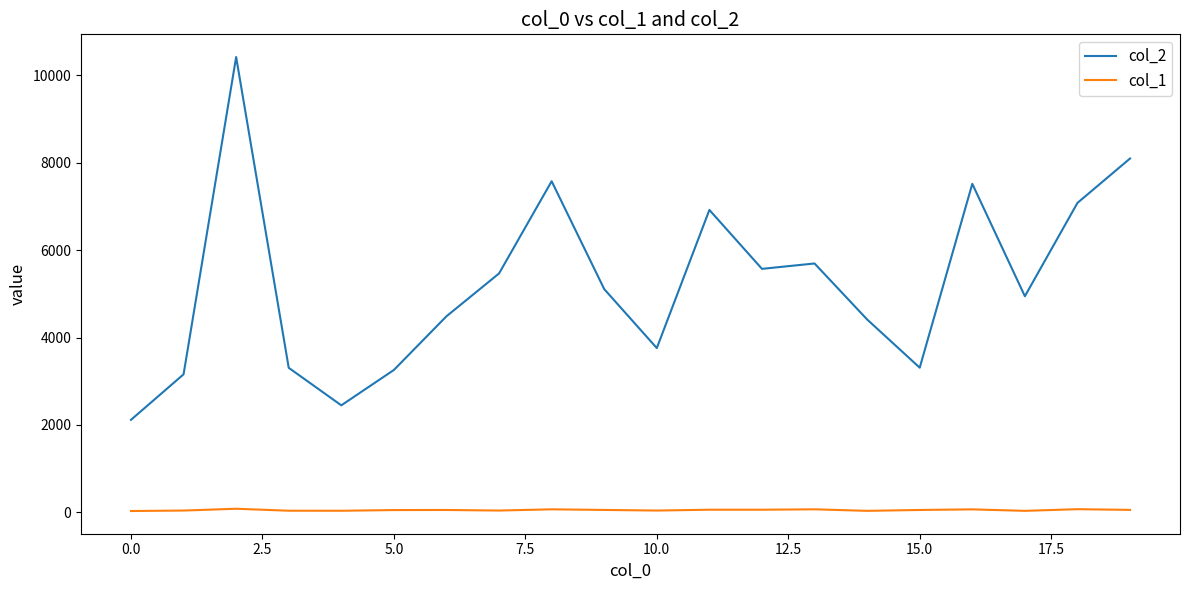

Does the chart display data point markers on the line(s)?

No